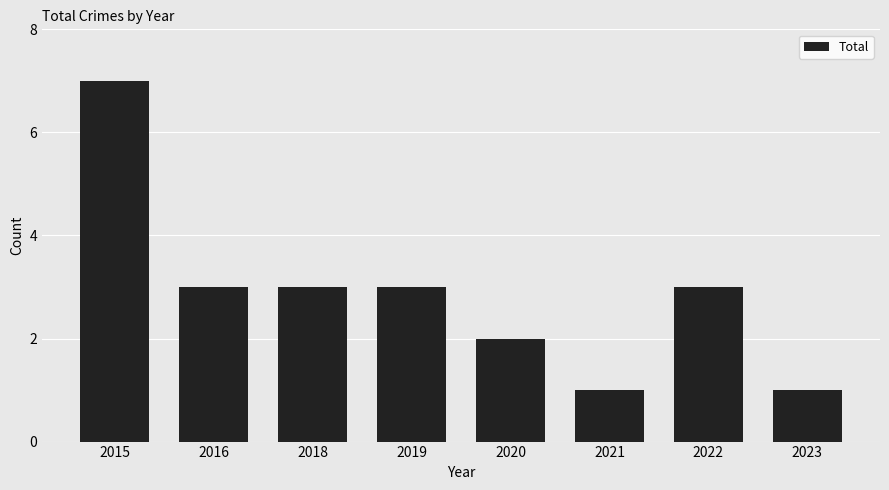

What is the value of the 8th bar from the left?

1